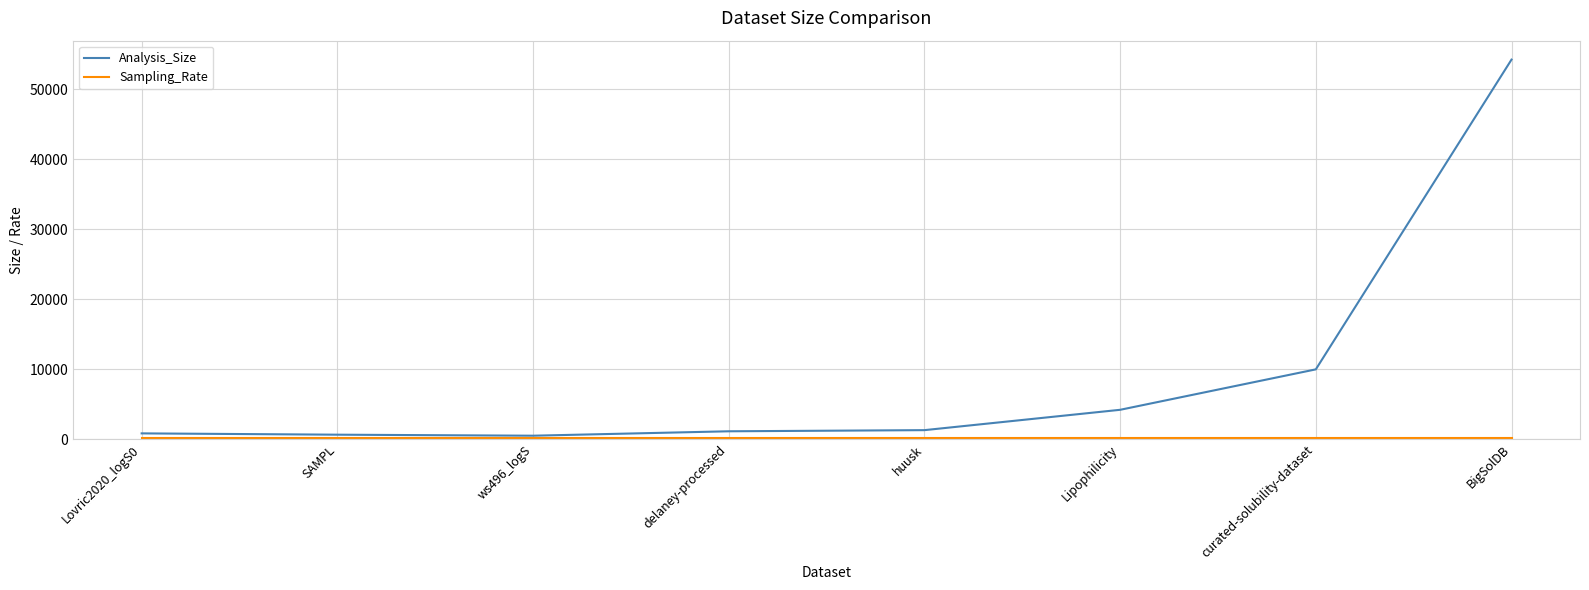

The value of Analysis_Size at huusk is 1291. True or false?

True